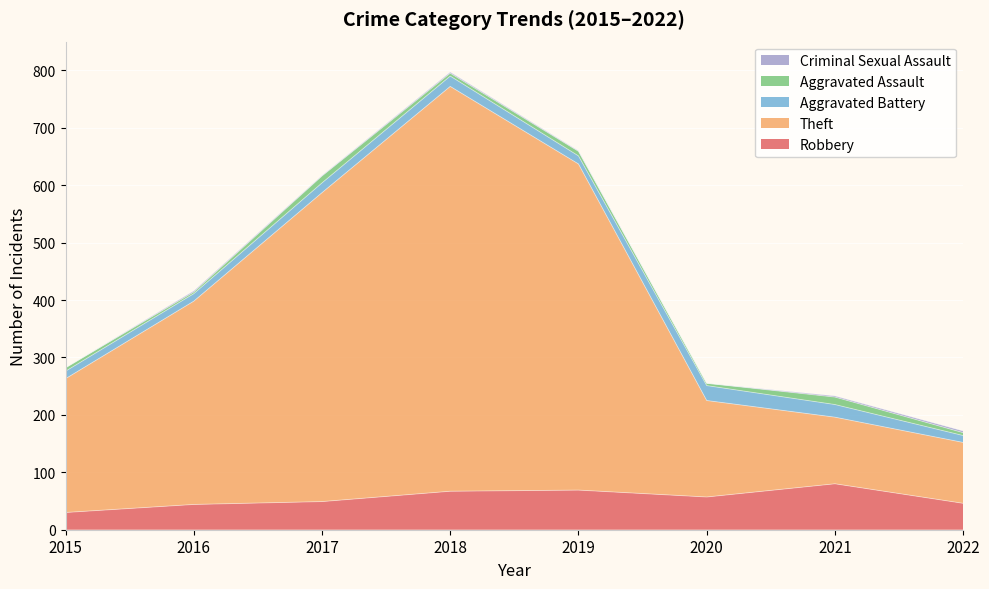

Reading right to left, extract all data points from this chart.

Robbery: 2022=46	2021=80	2020=57	2019=69	2018=67	2017=49	2016=44	2015=30
Theft: 2022=106	2021=116	2020=168	2019=568	2018=705	2017=538	2016=354	2015=233
Aggravated Battery: 2022=12	2021=22	2020=26	2019=14	2018=18	2017=17	2016=13	2015=13
Aggravated Assault: 2022=5	2021=13	2020=4	2019=8	2018=5	2017=12	2016=3	2015=6
Criminal Sexual Assault: 2022=3	2021=2	2020=0	2019=1	2018=2	2017=1	2016=2	2015=0